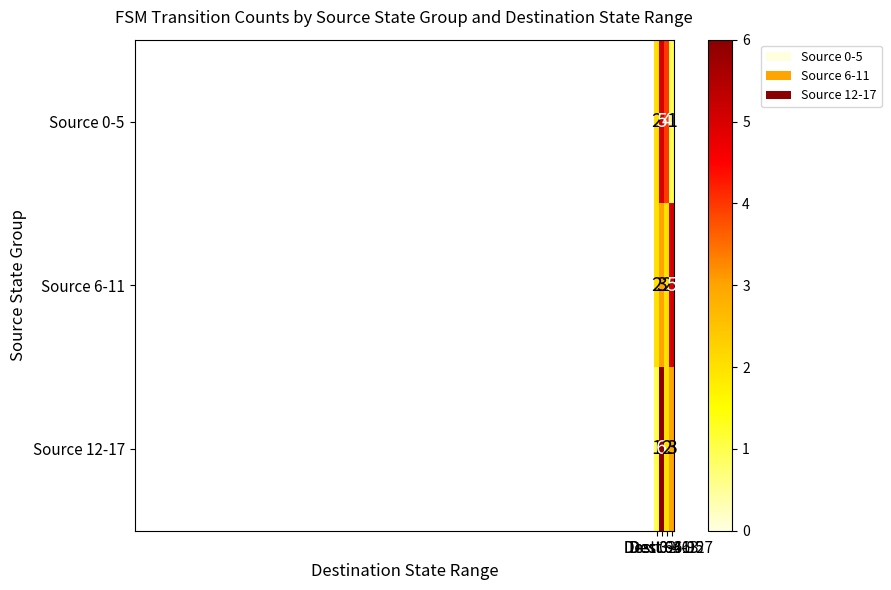

What is the spread (max minus min) of values at Dest 0-31?

1